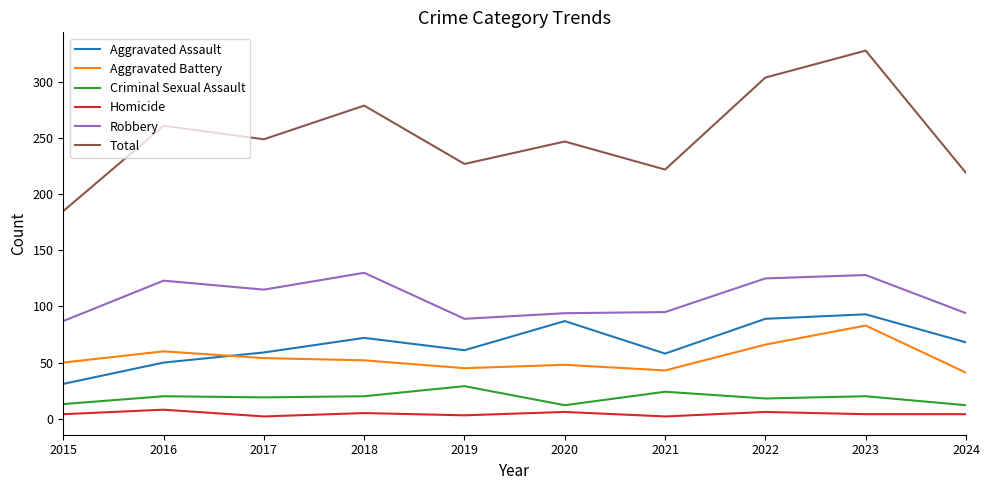

Is the value of Robbery at 2021 greater than the value of Homicide at 2024?

Yes